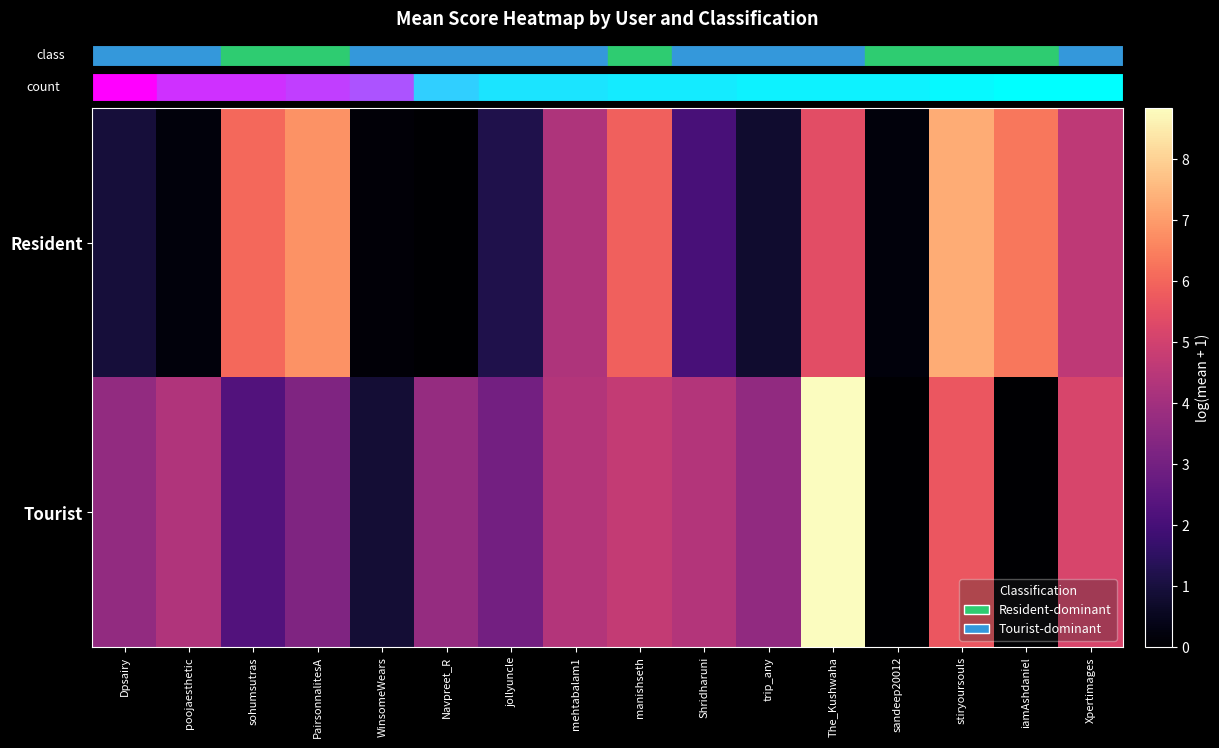

What is the difference between the highest and lowest values at WinsomeWears?

0.8